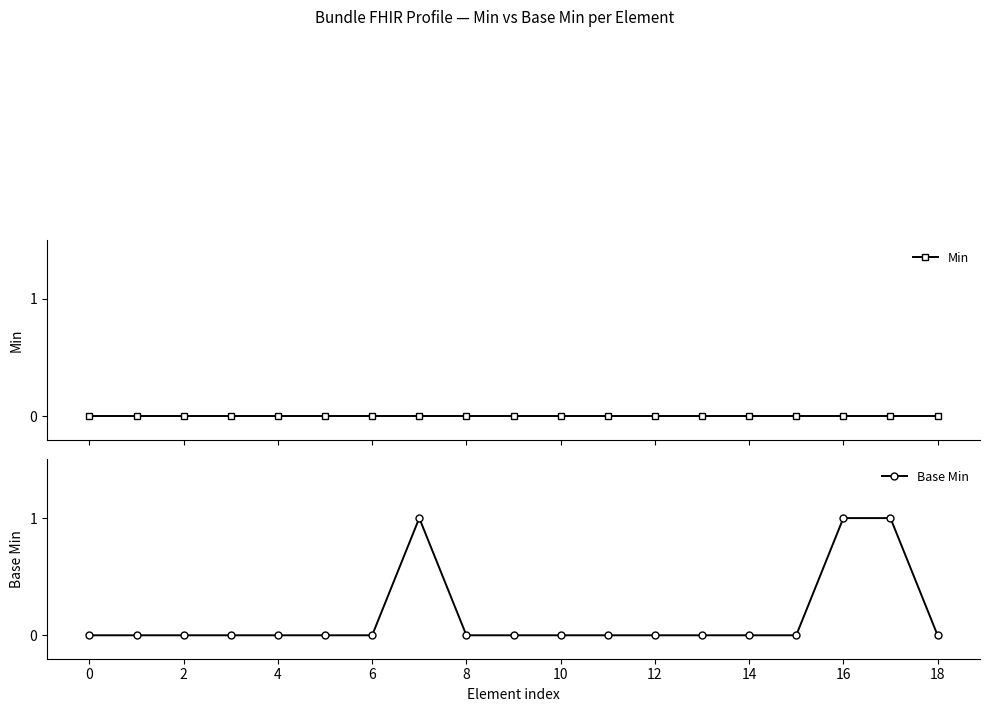

Reading left to right, what are all the values shown in this chart?

Min: 0	0	0	0	0	0	0	0	0	0	0	0	0	0	0	0	0	0	0
Base Min: 0	0	0	0	0	0	0	1	0	0	0	0	0	0	0	0	1	1	0